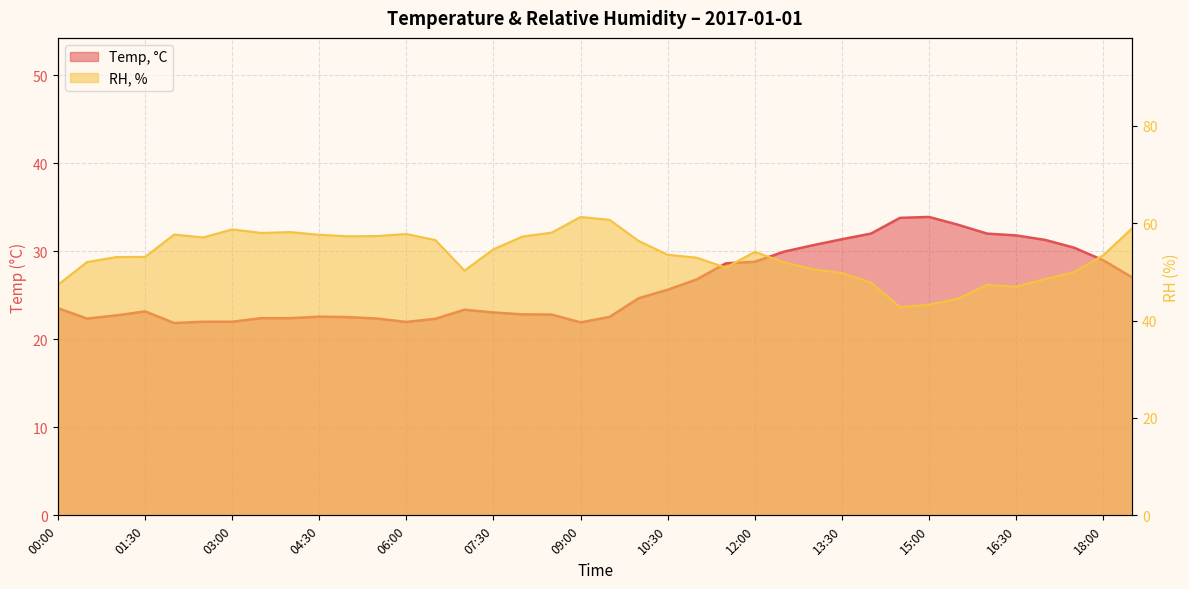

What is the label of the 33rd point from the right?

02:30